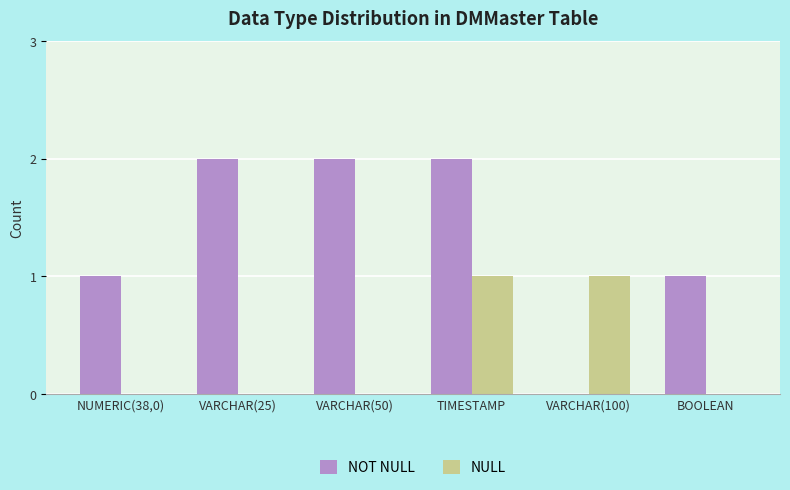

Between VARCHAR(50) and BOOLEAN, which series saw the biggest shift?

NOT NULL